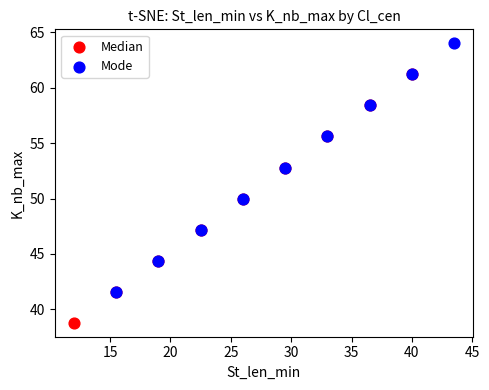

Which series reaches the maximum Y coordinate?

Mode